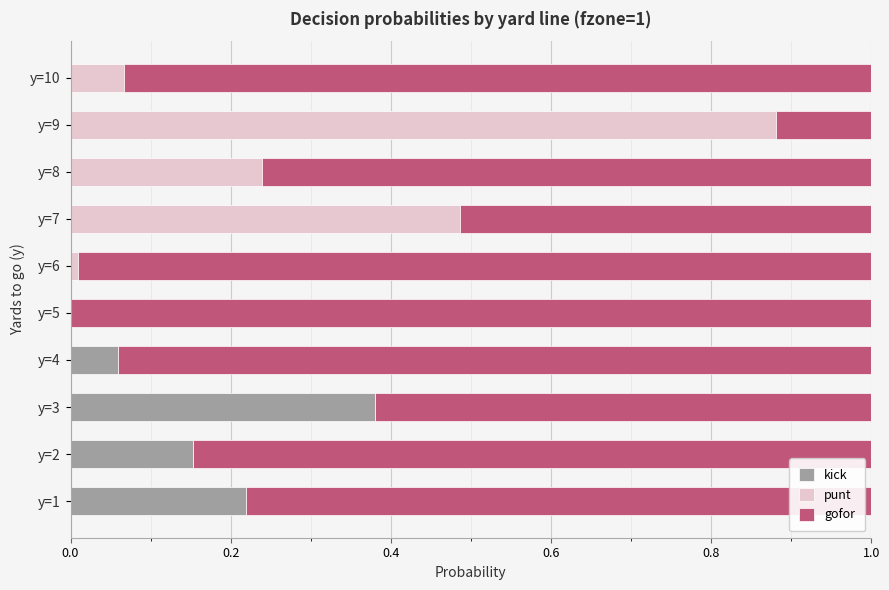

The kick series shows 0.2 at y=3. True or false?

False